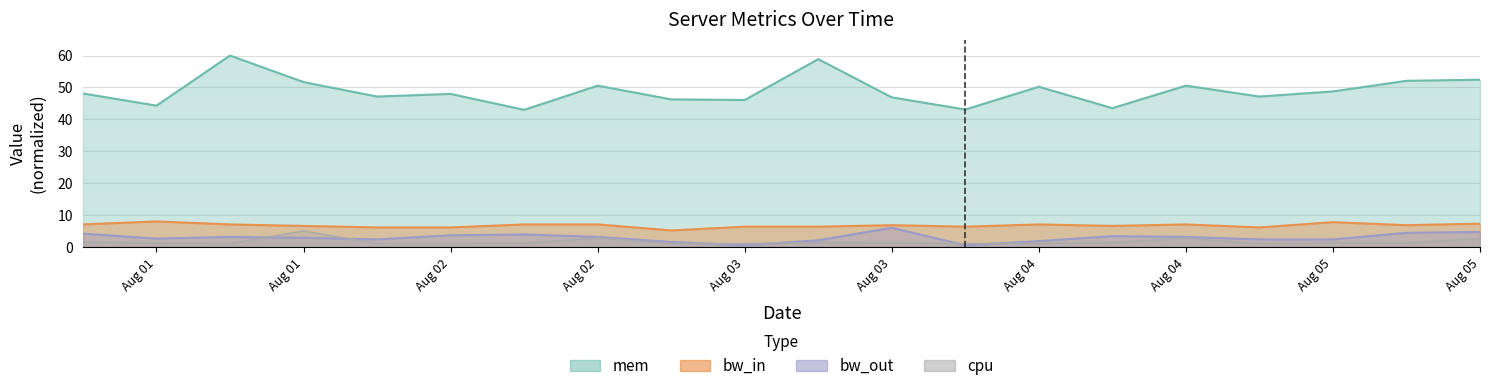

Which label corresponds to the largest value in the chart?

2013-08-01 12:00:00